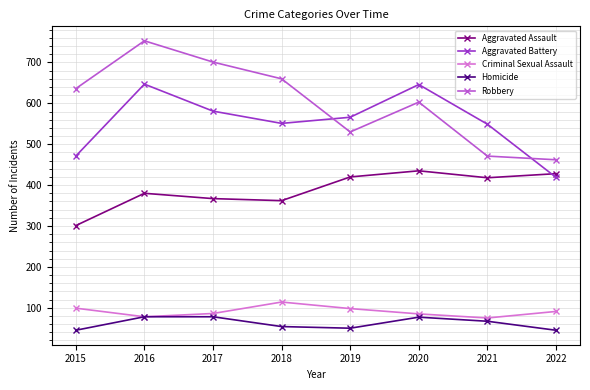

How many interior local valleys does the Homicide series have?

1